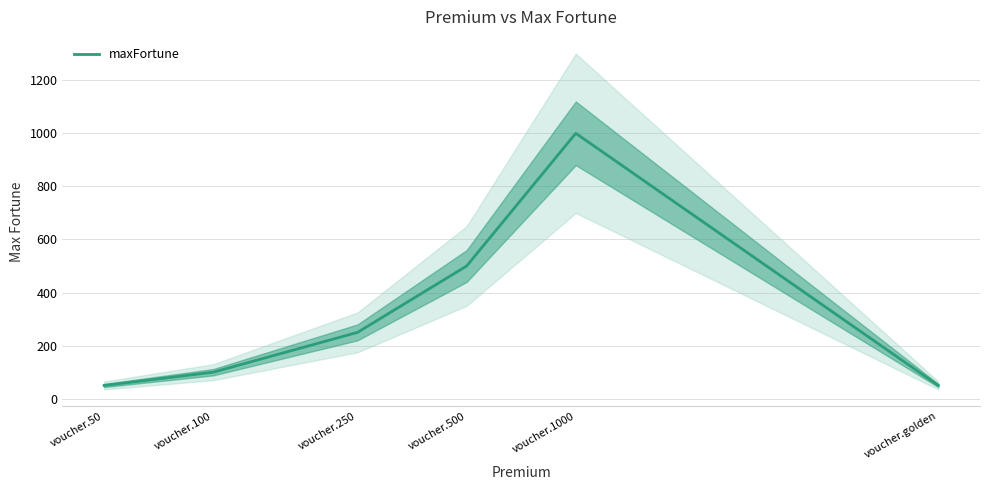

Rank the categories by value from highest to lowest.

voucher.1000, voucher.500, voucher.250, voucher.100, voucher.50, voucher.golden